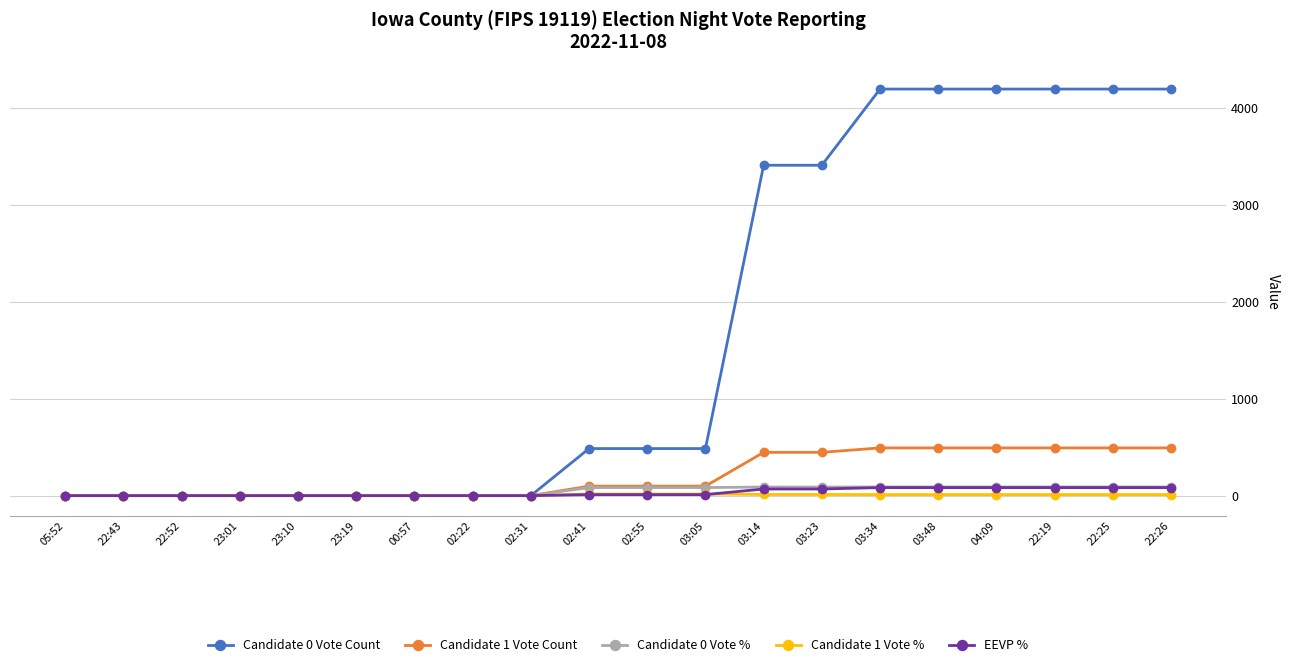

At which label does Candidate 1 Vote % first exceed 10?

02:41